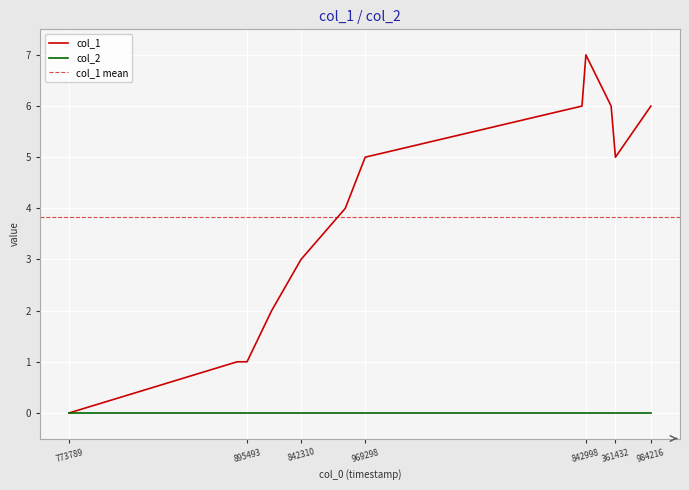

The col_1 series shows 1 at 842310. True or false?

False